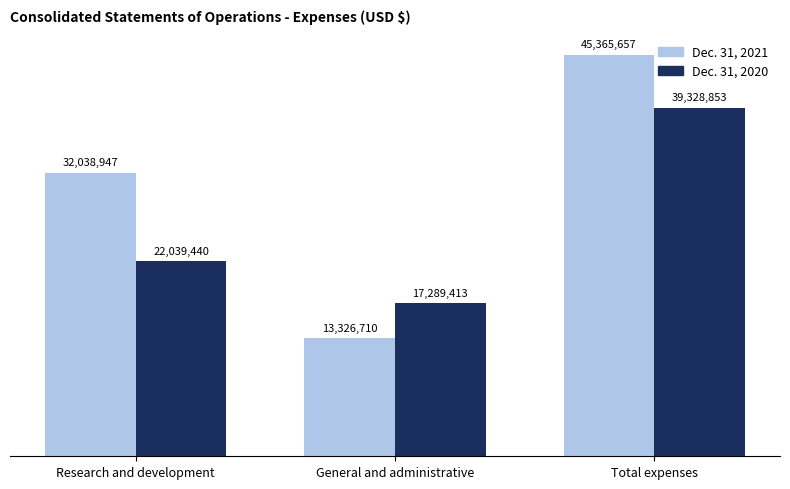

Does the chart contain any negative values?

No